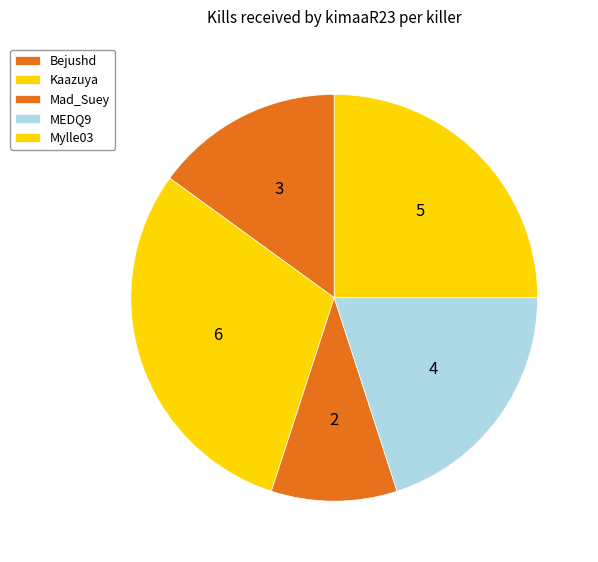

Count the number of slices in the pie.

5